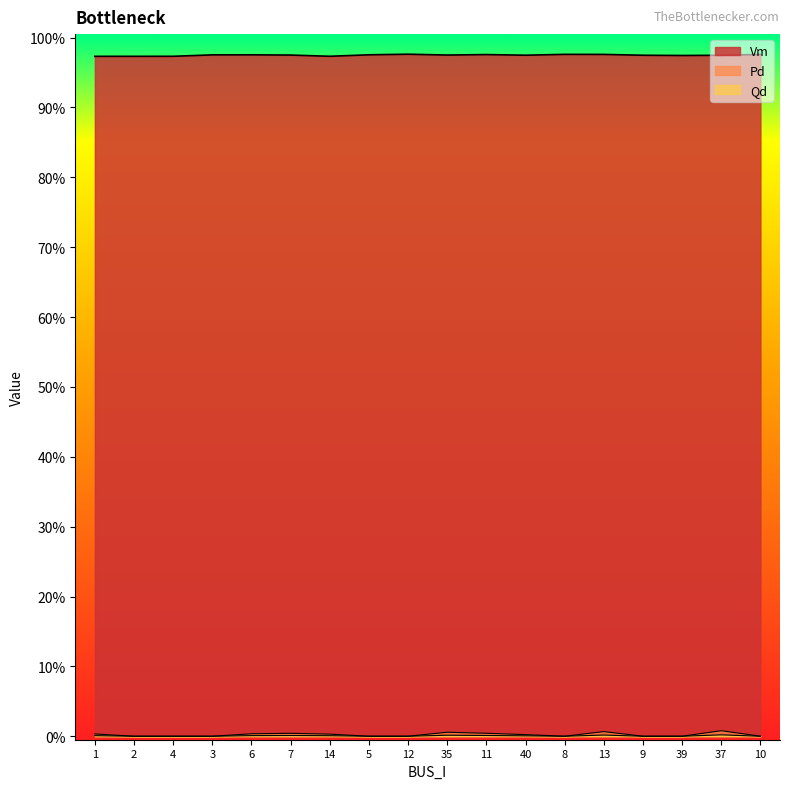

Does the chart display data point markers on the line(s)?

No